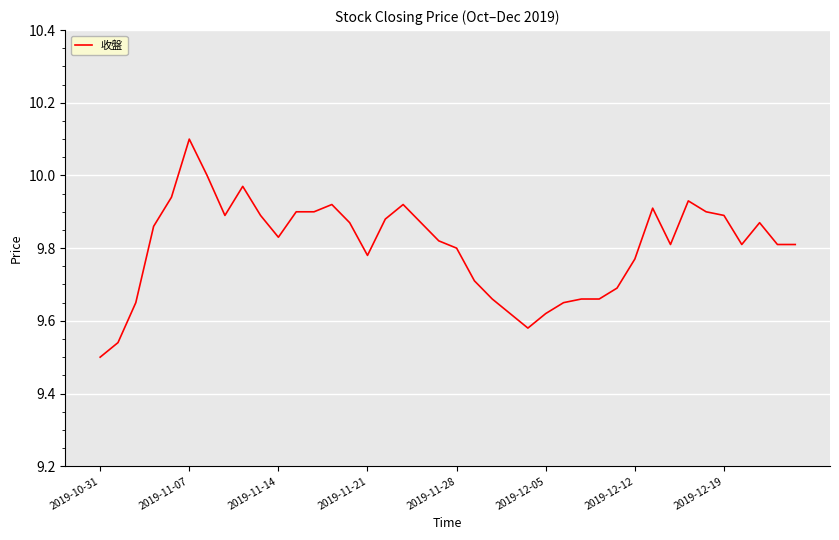

What is the greatest value displayed?

10.1